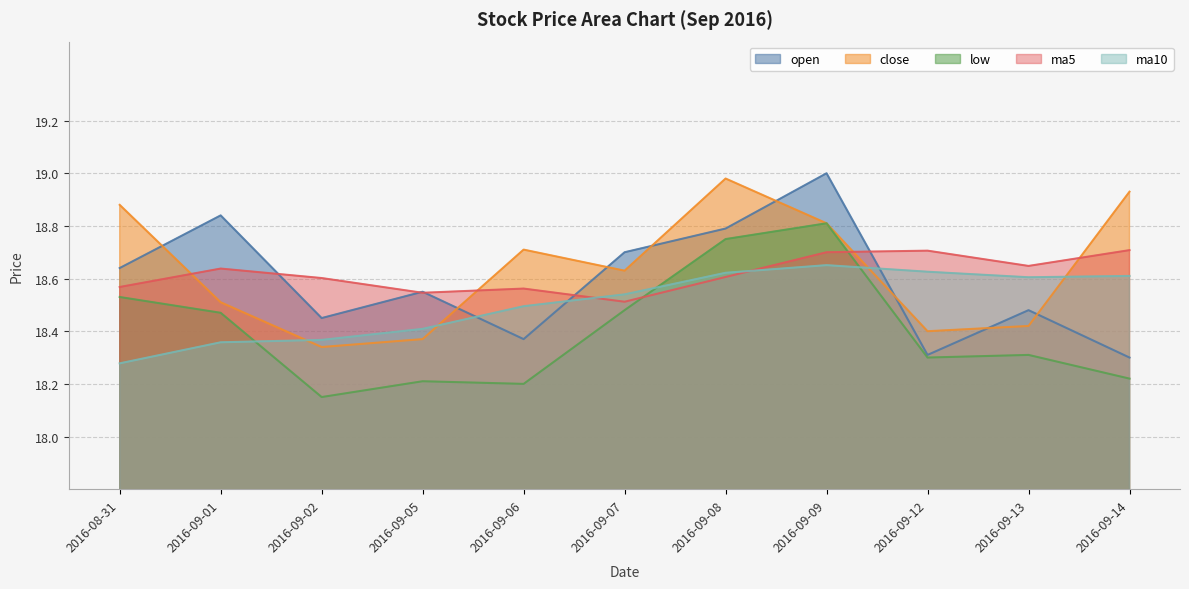

Reading right to left, list all the values displayed in this chart.

open: 2016-09-14=18.3	2016-09-13=18.5	2016-09-12=18.3	2016-09-09=19.0	2016-09-08=18.8	2016-09-07=18.7	2016-09-06=18.4	2016-09-05=18.6	2016-09-02=18.4	2016-09-01=18.8	2016-08-31=18.6
close: 2016-09-14=18.9	2016-09-13=18.4	2016-09-12=18.4	2016-09-09=18.8	2016-09-08=19.0	2016-09-07=18.6	2016-09-06=18.7	2016-09-05=18.4	2016-09-02=18.3	2016-09-01=18.5	2016-08-31=18.9
low: 2016-09-14=18.2	2016-09-13=18.3	2016-09-12=18.3	2016-09-09=18.8	2016-09-08=18.8	2016-09-07=18.5	2016-09-06=18.2	2016-09-05=18.2	2016-09-02=18.1	2016-09-01=18.5	2016-08-31=18.5
ma5: 2016-09-14=18.7	2016-09-13=18.6	2016-09-12=18.7	2016-09-09=18.7	2016-09-08=18.6	2016-09-07=18.5	2016-09-06=18.6	2016-09-05=18.5	2016-09-02=18.6	2016-09-01=18.6	2016-08-31=18.6
ma10: 2016-09-14=18.6	2016-09-13=18.6	2016-09-12=18.6	2016-09-09=18.7	2016-09-08=18.6	2016-09-07=18.5	2016-09-06=18.5	2016-09-05=18.4	2016-09-02=18.4	2016-09-01=18.4	2016-08-31=18.3